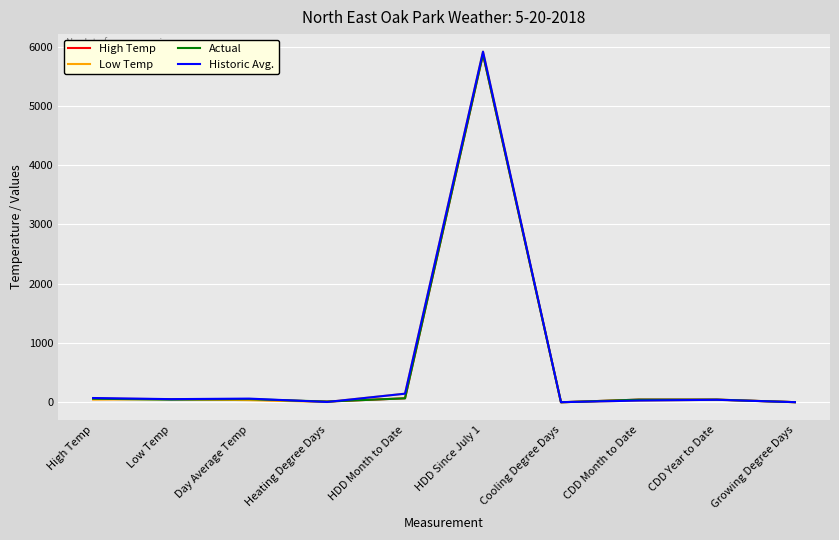

What is the difference between the second highest and minimum values in the Historic Avg. series?

143